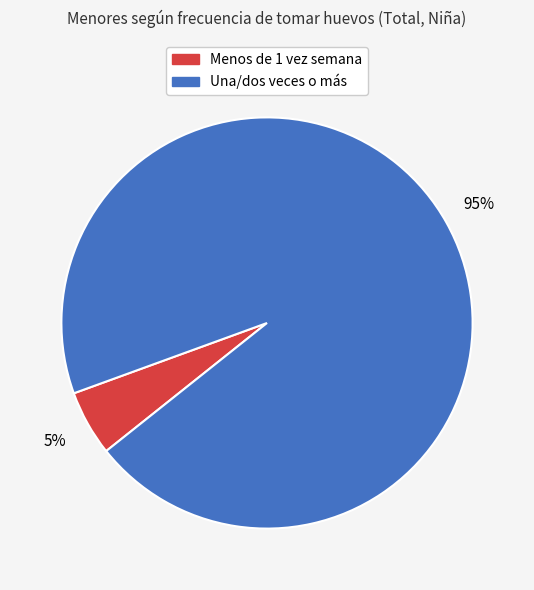

To the nearest percent, what is the difference between the largest and smallest slice percentages?

90%